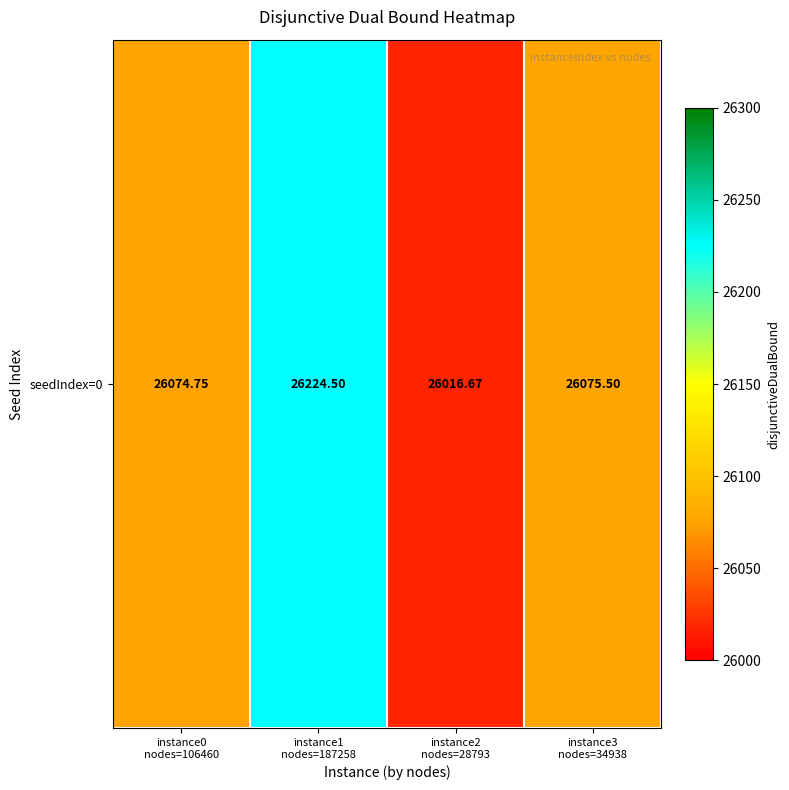

Rank the categories by value from lowest to highest.

instance2
nodes=28793, instance0
nodes=106460, instance3
nodes=34938, instance1
nodes=187258